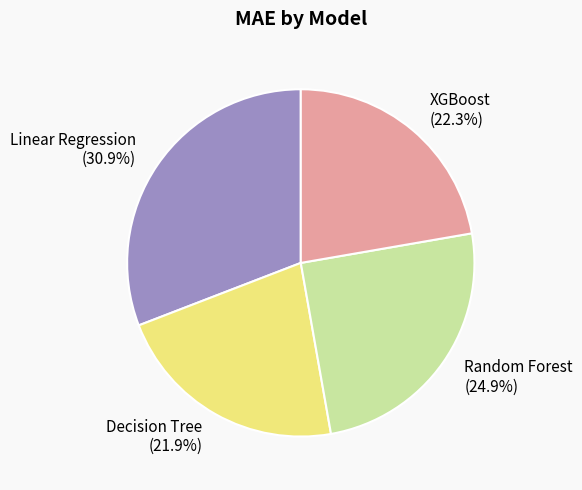

What is the ratio of the value at XGBoost to the value at Decision Tree?

1.0